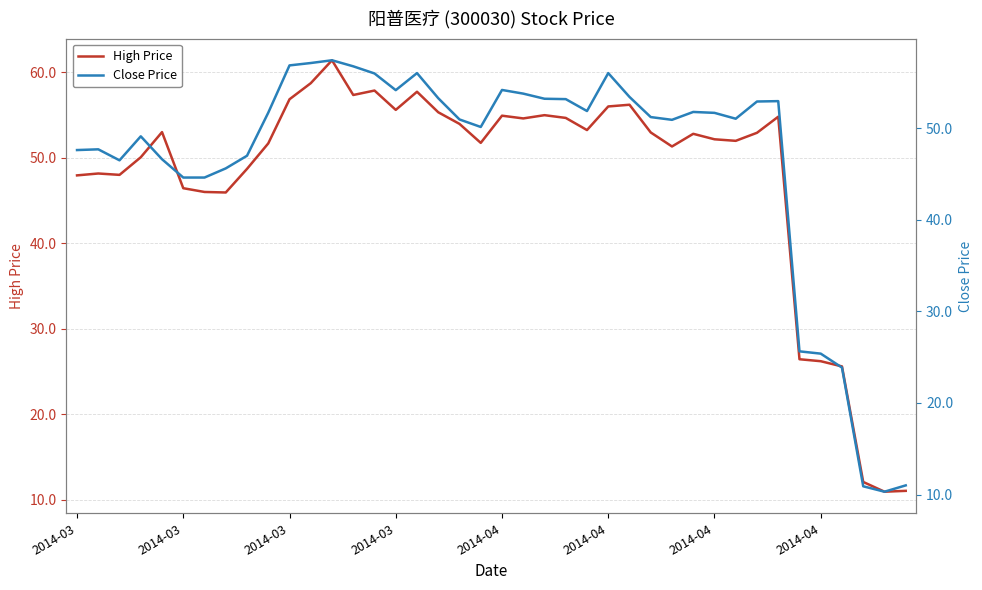

Which category has the highest value in the High Price series?

12